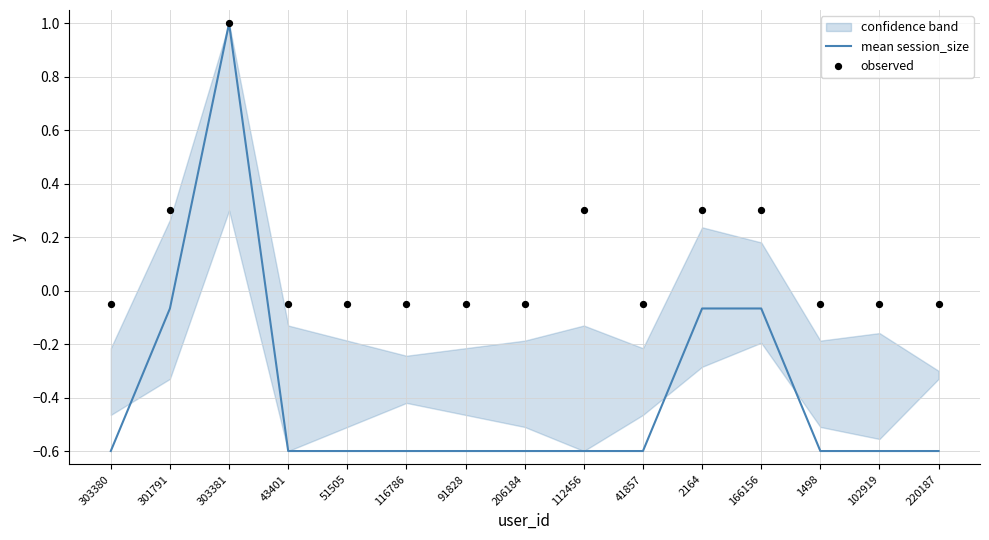

What is the total value across all series at 303380?

-0.7